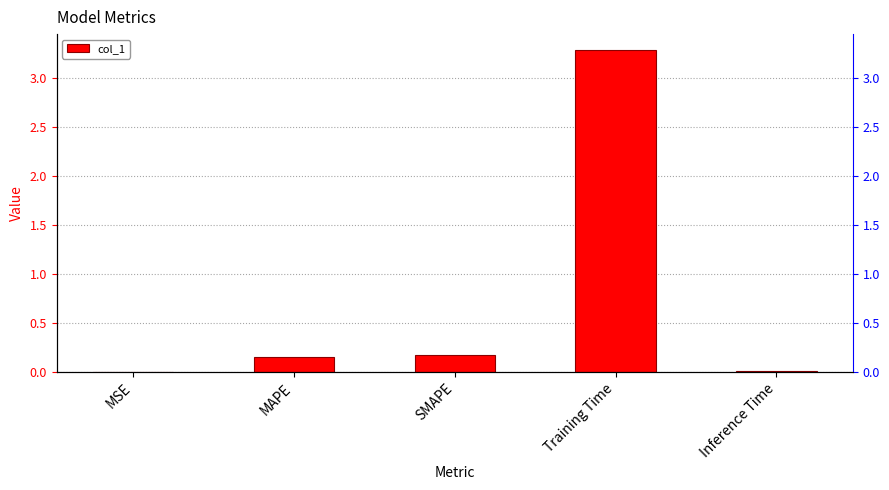

The chart shows a value of 0.0 at MSE. True or false?

True